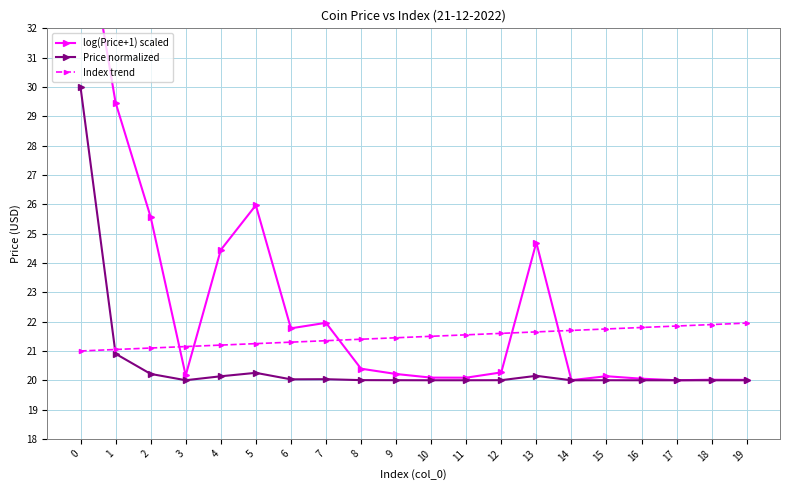

What is the difference between the maximum and second lowest values in the log(Price+1) scaled series?

16.6